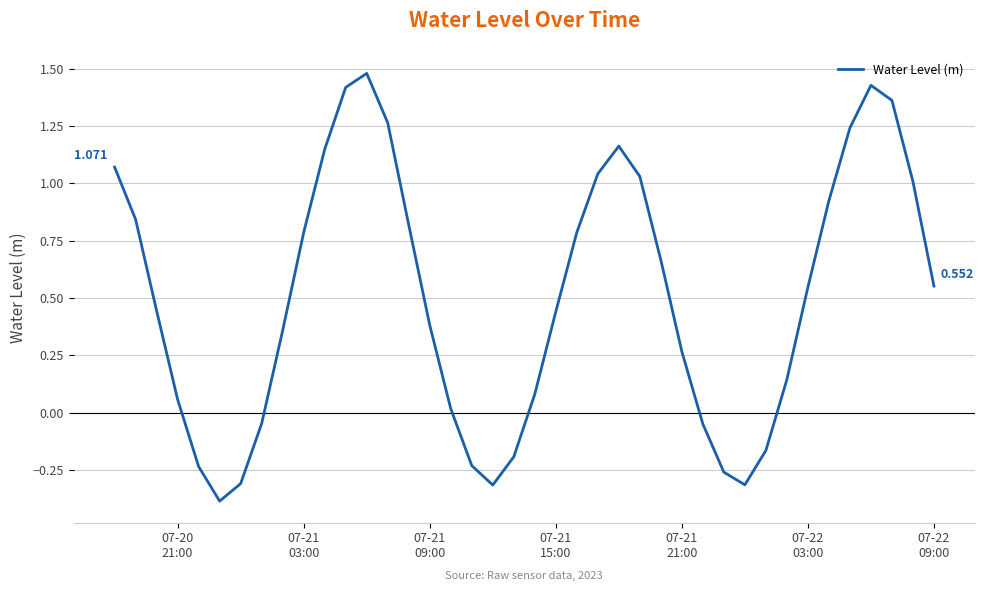

What is the greatest value displayed?

1.5